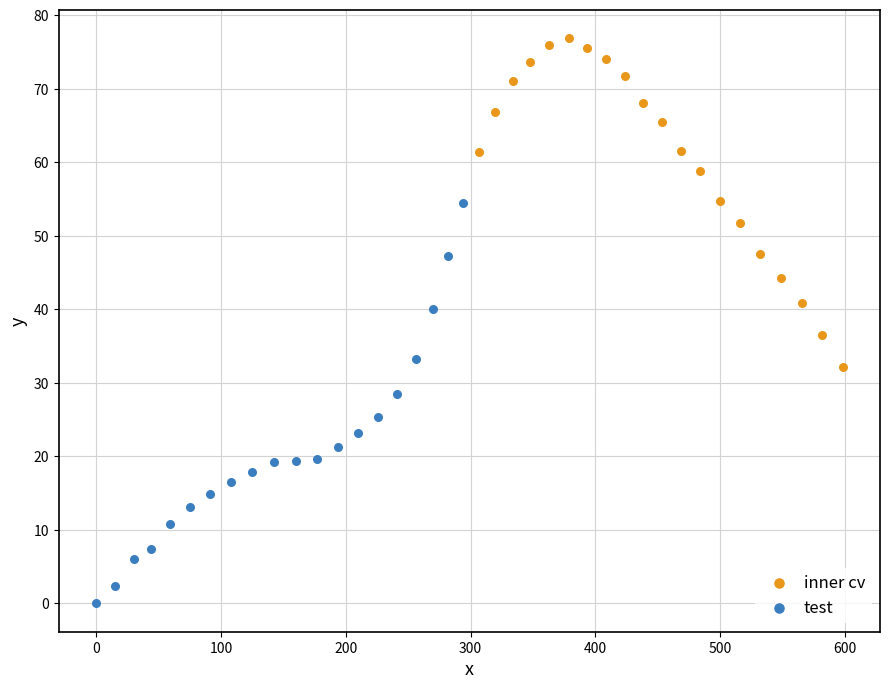

Which series contains the lowest Y value?

test